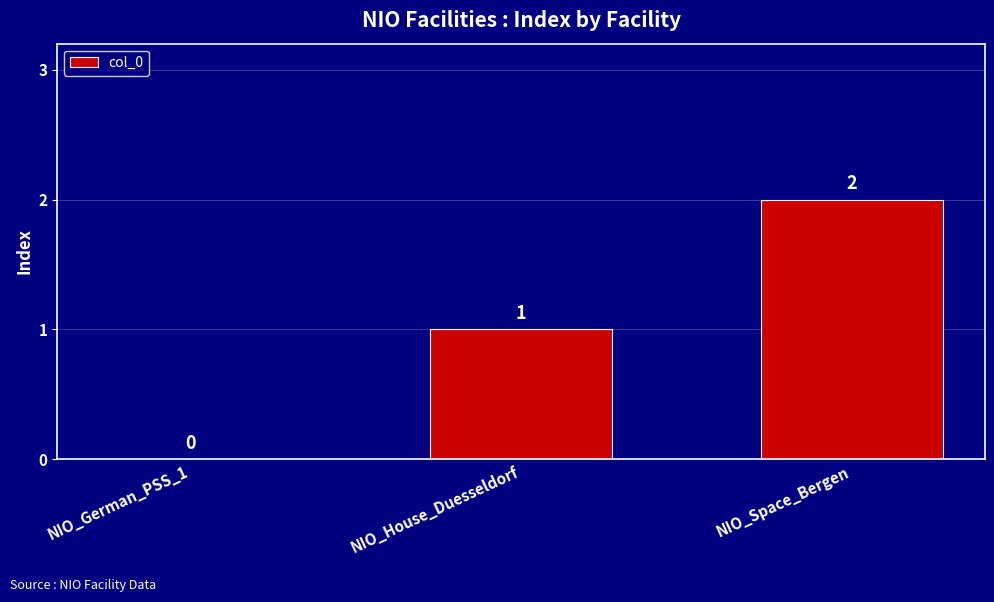

Reading left to right, what are all the values shown in this chart?

NIO_German_PSS_1=0	NIO_House_Duesseldorf=1	NIO_Space_Bergen=2